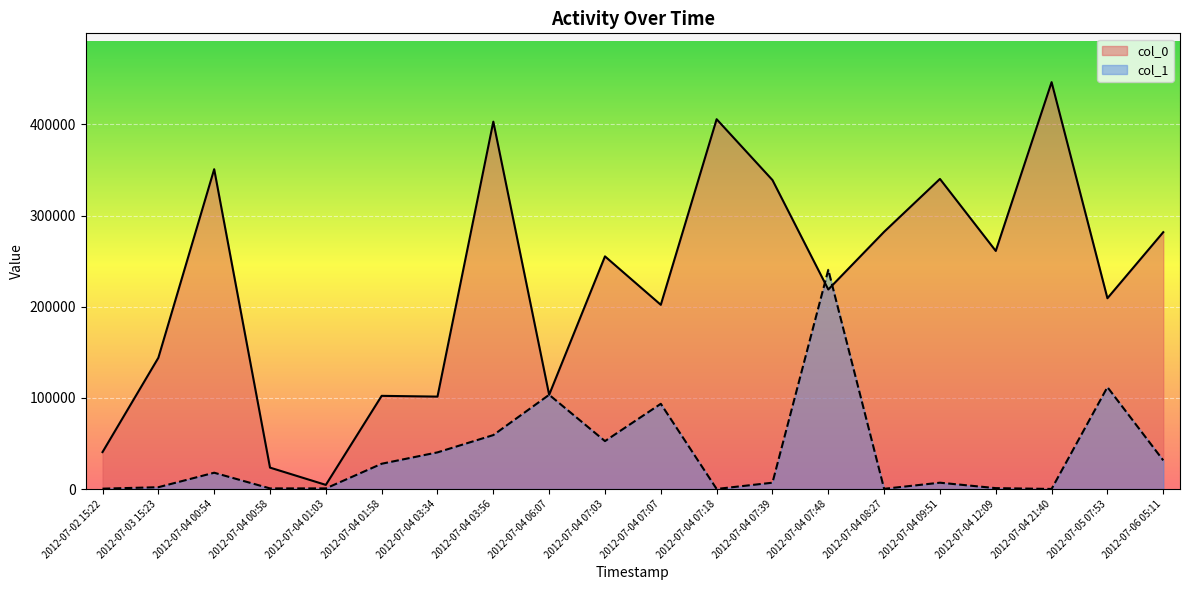

What is the difference between the second highest and minimum values in the col_0 series?

401211